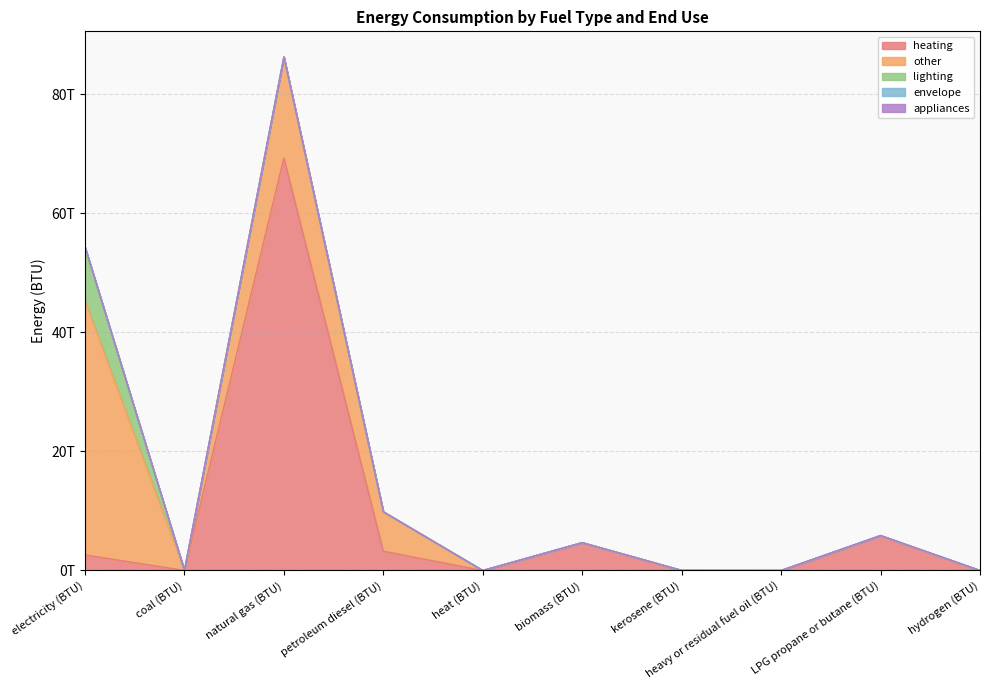

Which series has the largest total across all categories?

heating